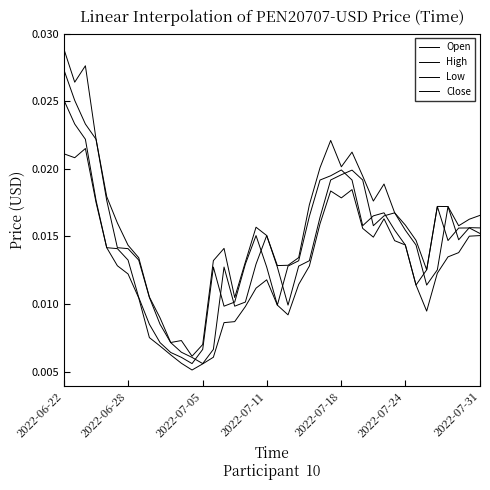

How many lines are shown in the chart?

4